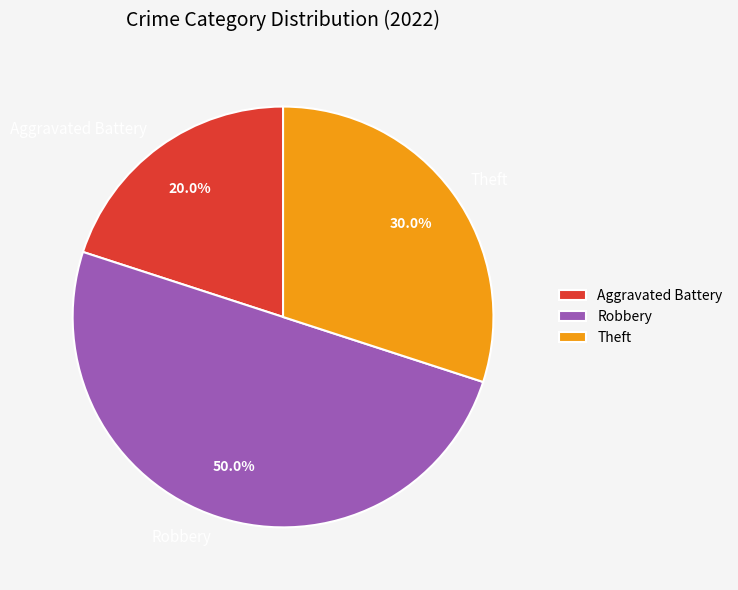

Is the sum of Theft and Robbery greater than half?

Yes